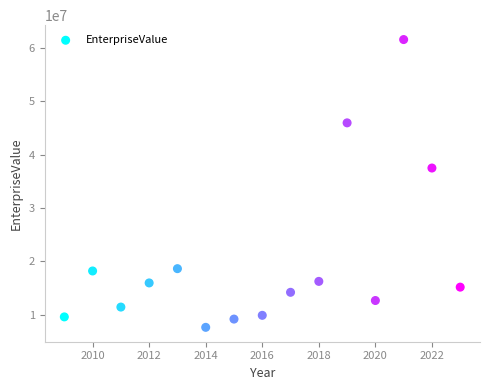

What is the range of X values (max minus min)?

14.0